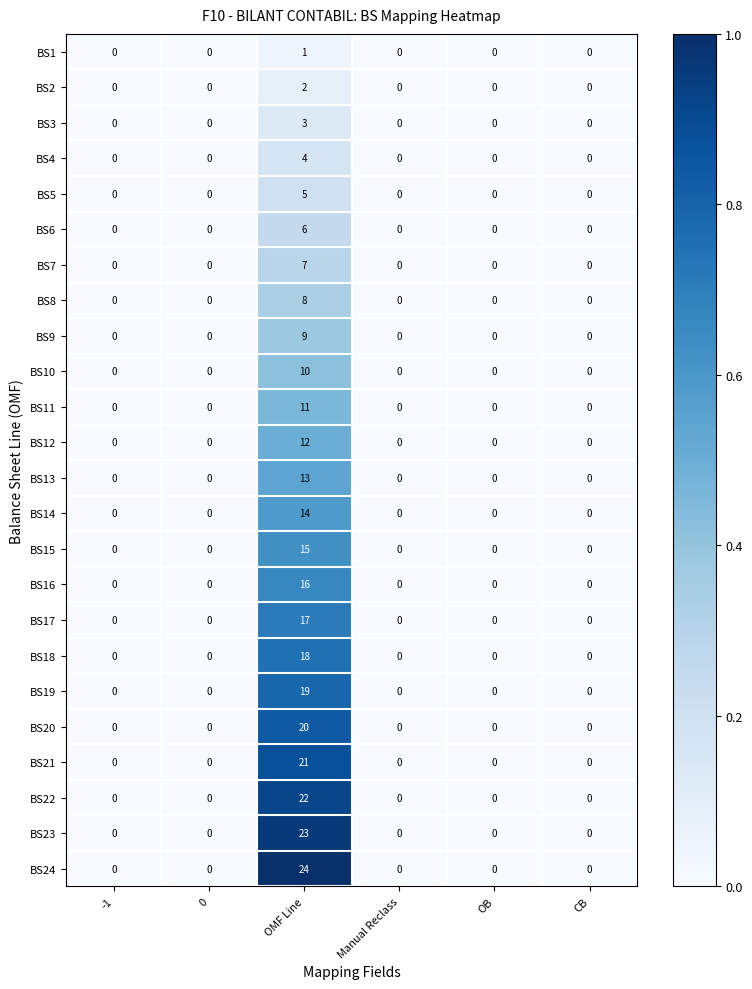

True or false: BS20 has a value of 0 at 0.

True